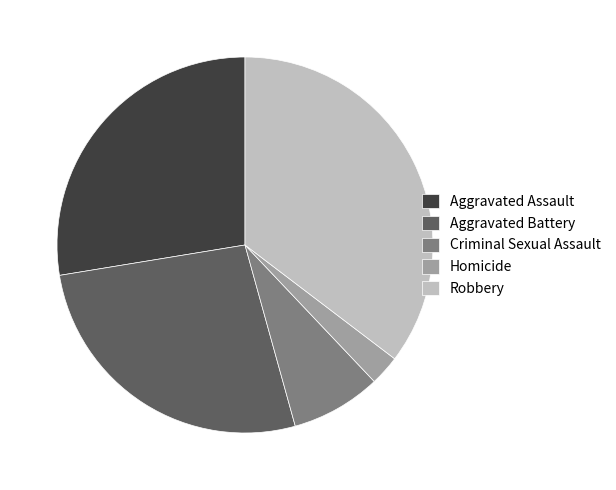

Rank the categories by value from highest to lowest.

Robbery, Aggravated Assault, Aggravated Battery, Criminal Sexual Assault, Homicide